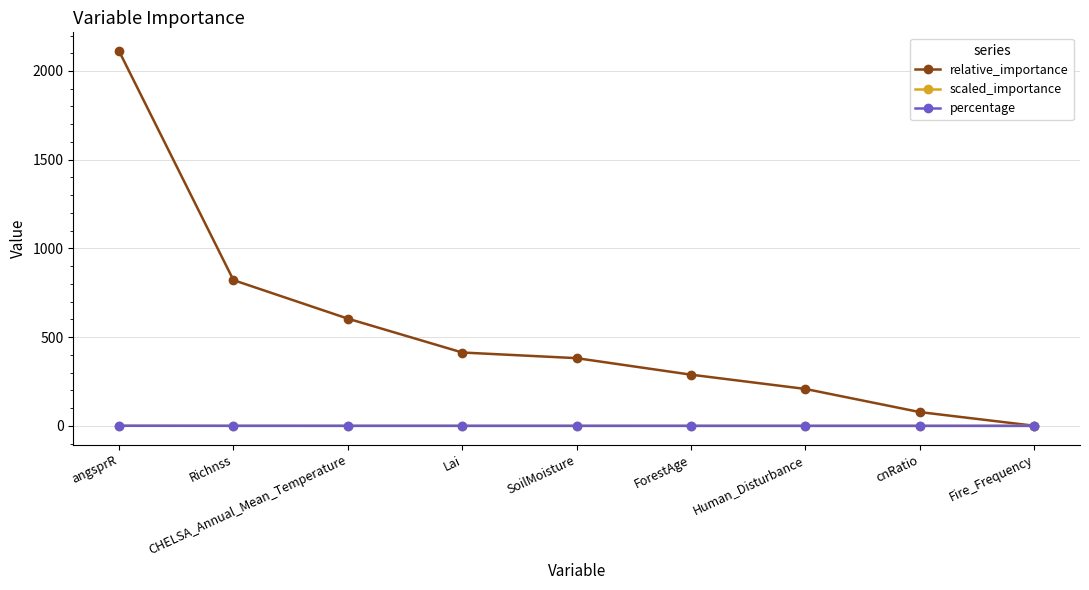

At which category is the sum across all series the highest?

angsprR